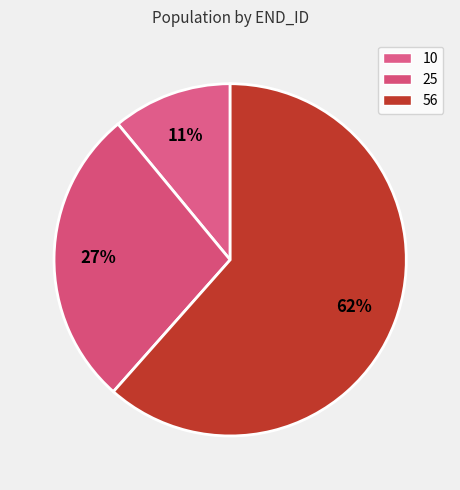

To the nearest percent, what is the average slice percentage?

33%